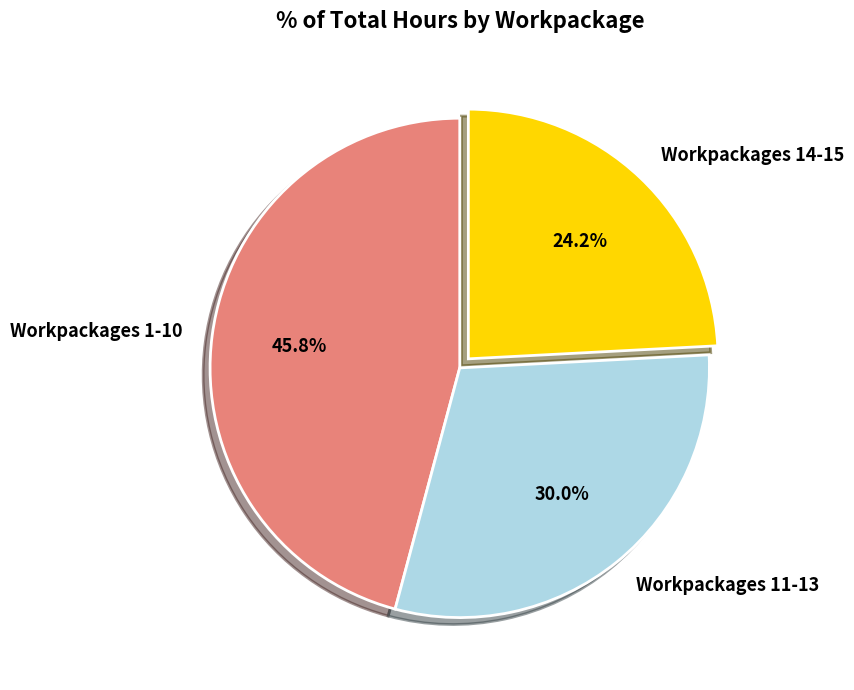

Rank the categories by value from lowest to highest.

Workpackages 14-15, Workpackages 11-13, Workpackages 1-10